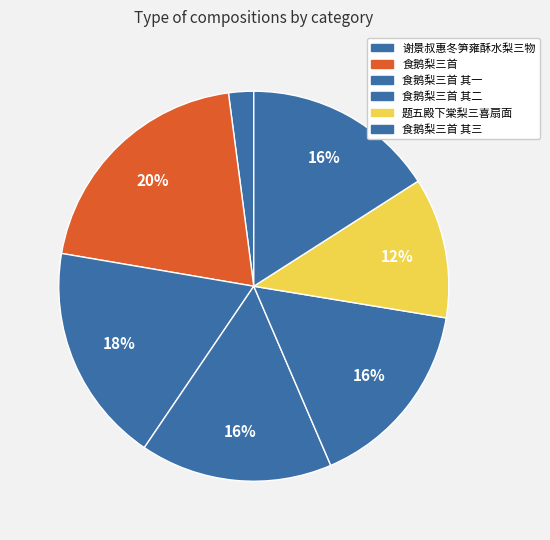

How many slices are in this pie chart?

7